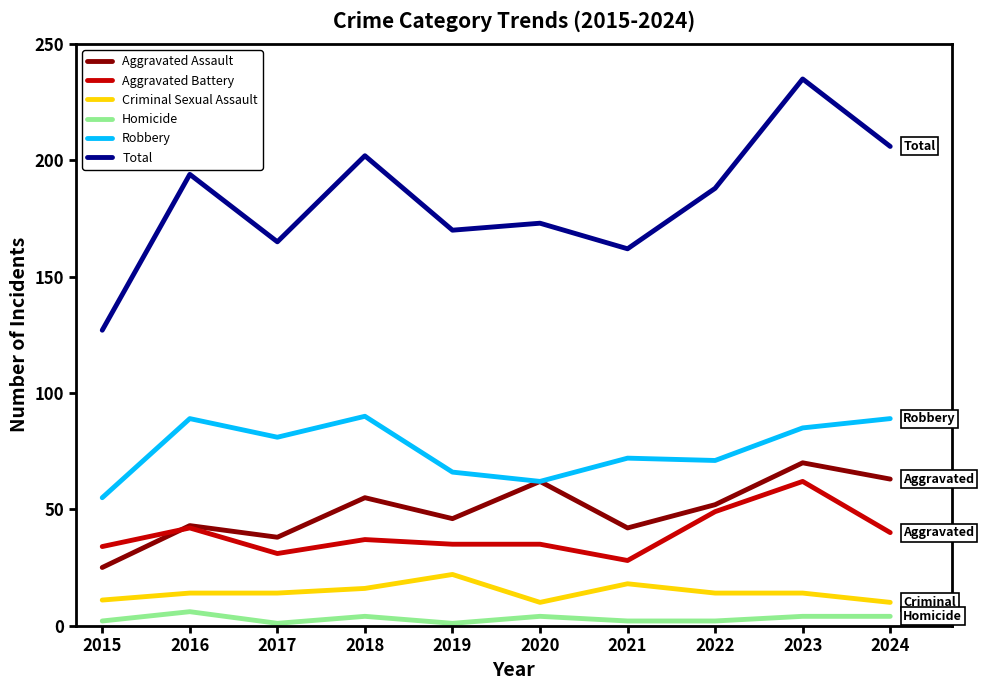

What is the total value across all series at 2016?

388